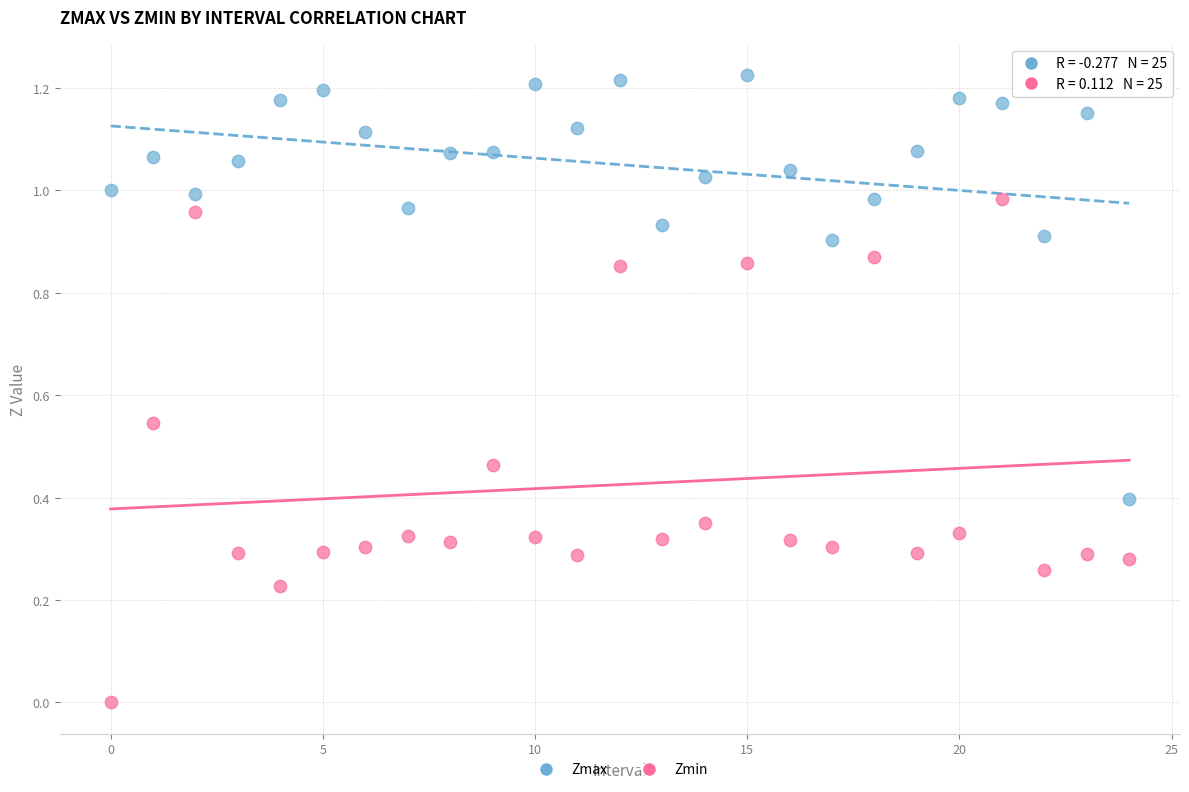

Which series contains the lowest Y value?

Zmin